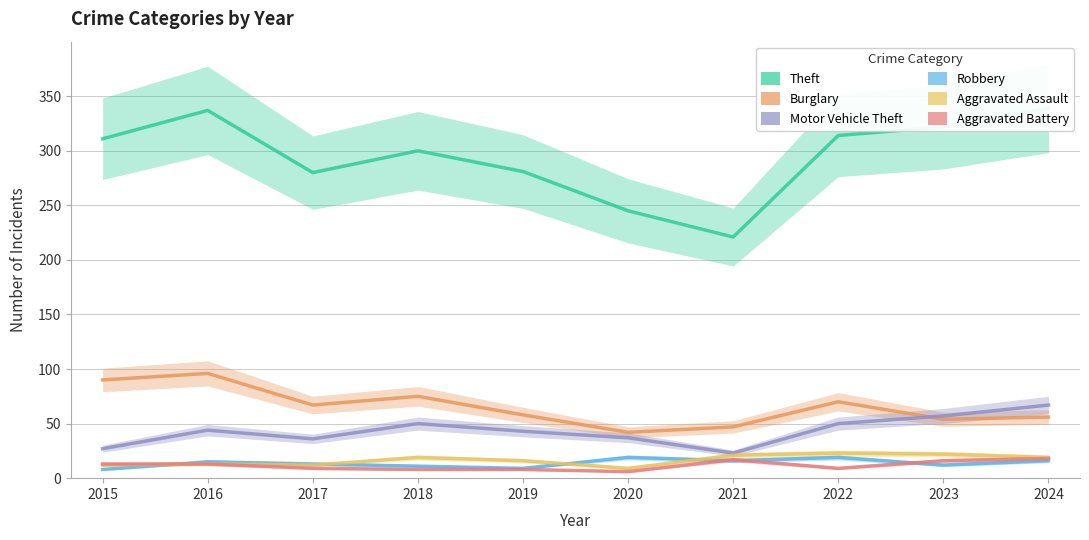

At 2023, list the series in order from smallest to largest.

Robbery, Aggravated Battery, Aggravated Assault, Burglary, Motor Vehicle Theft, Theft